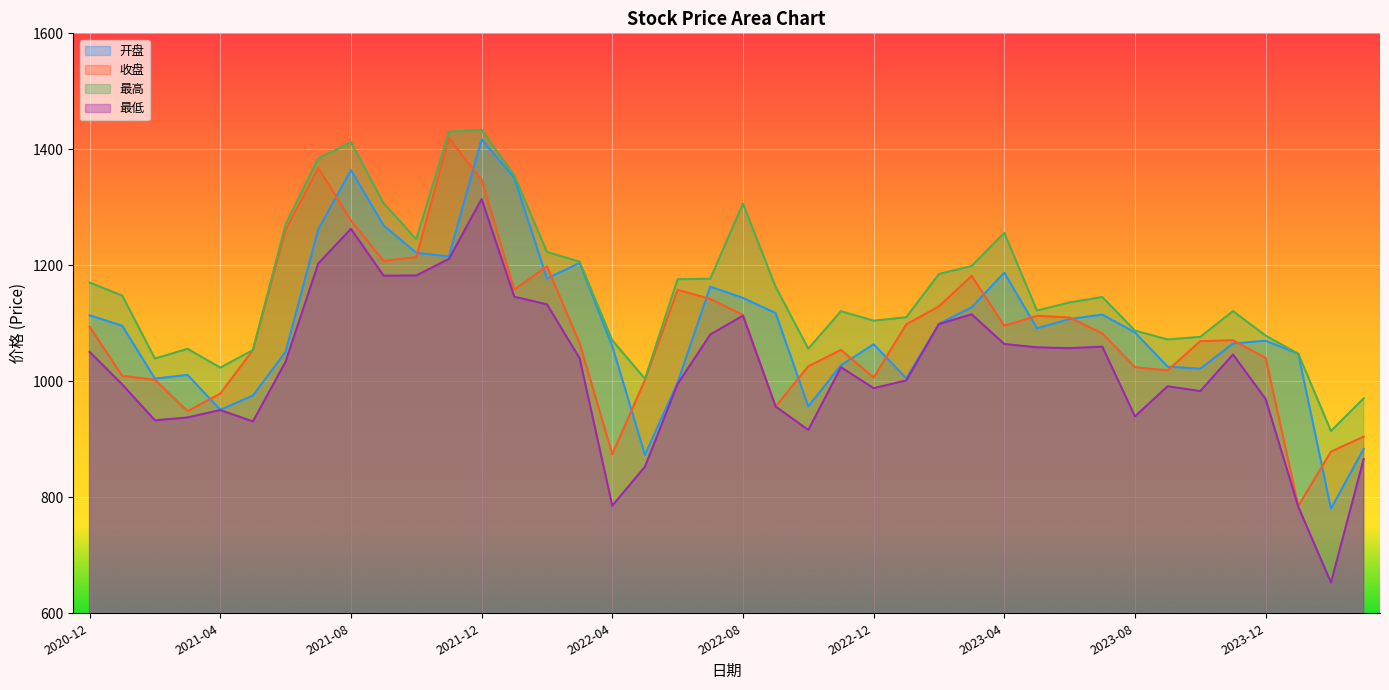

True or false: 最低 and 收盘 cross at least once.

False